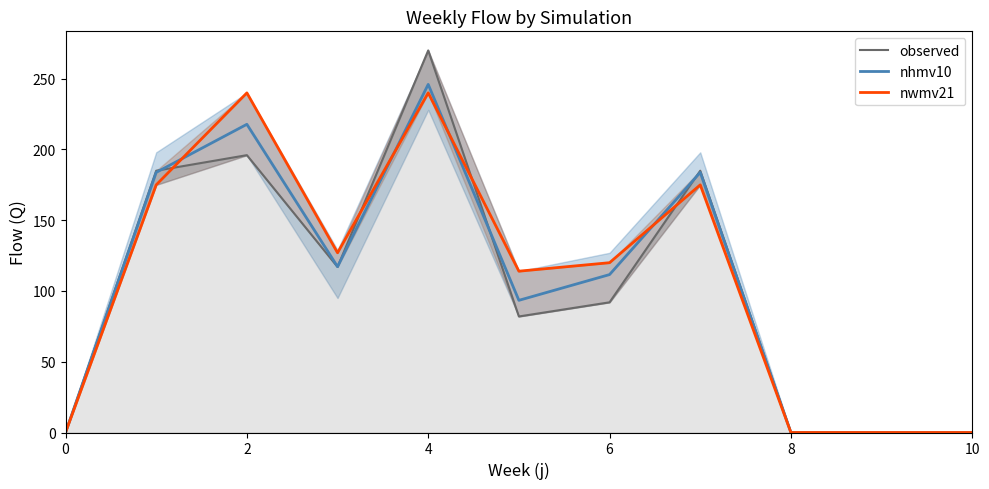

How many times do nhmv10 and nwmv21 cross each other?

4